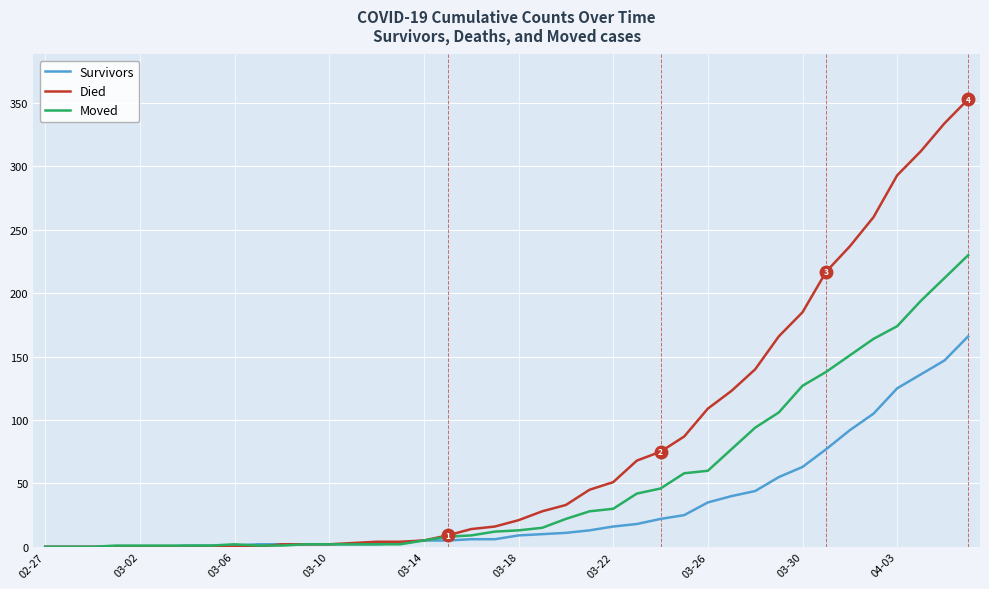

Which series has the largest range (max minus min)?

Died